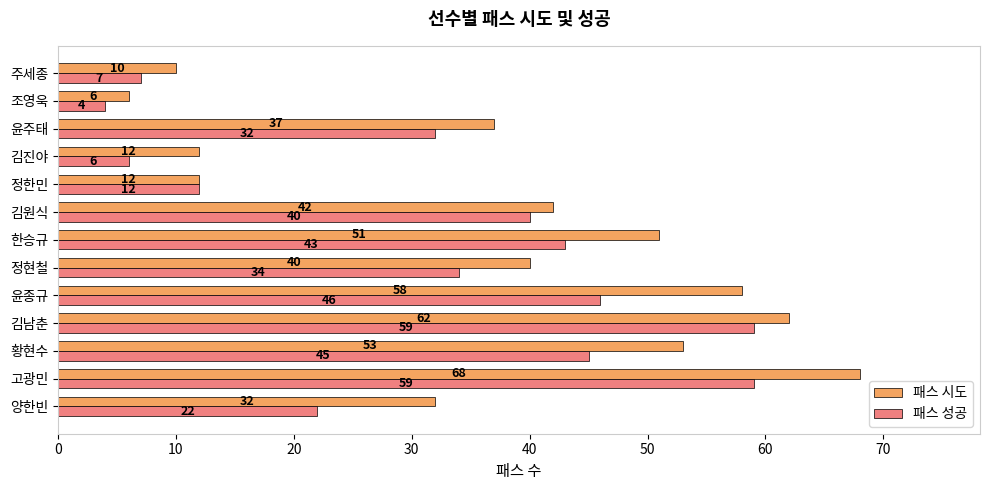

What is the minimum value shown in the chart?

4